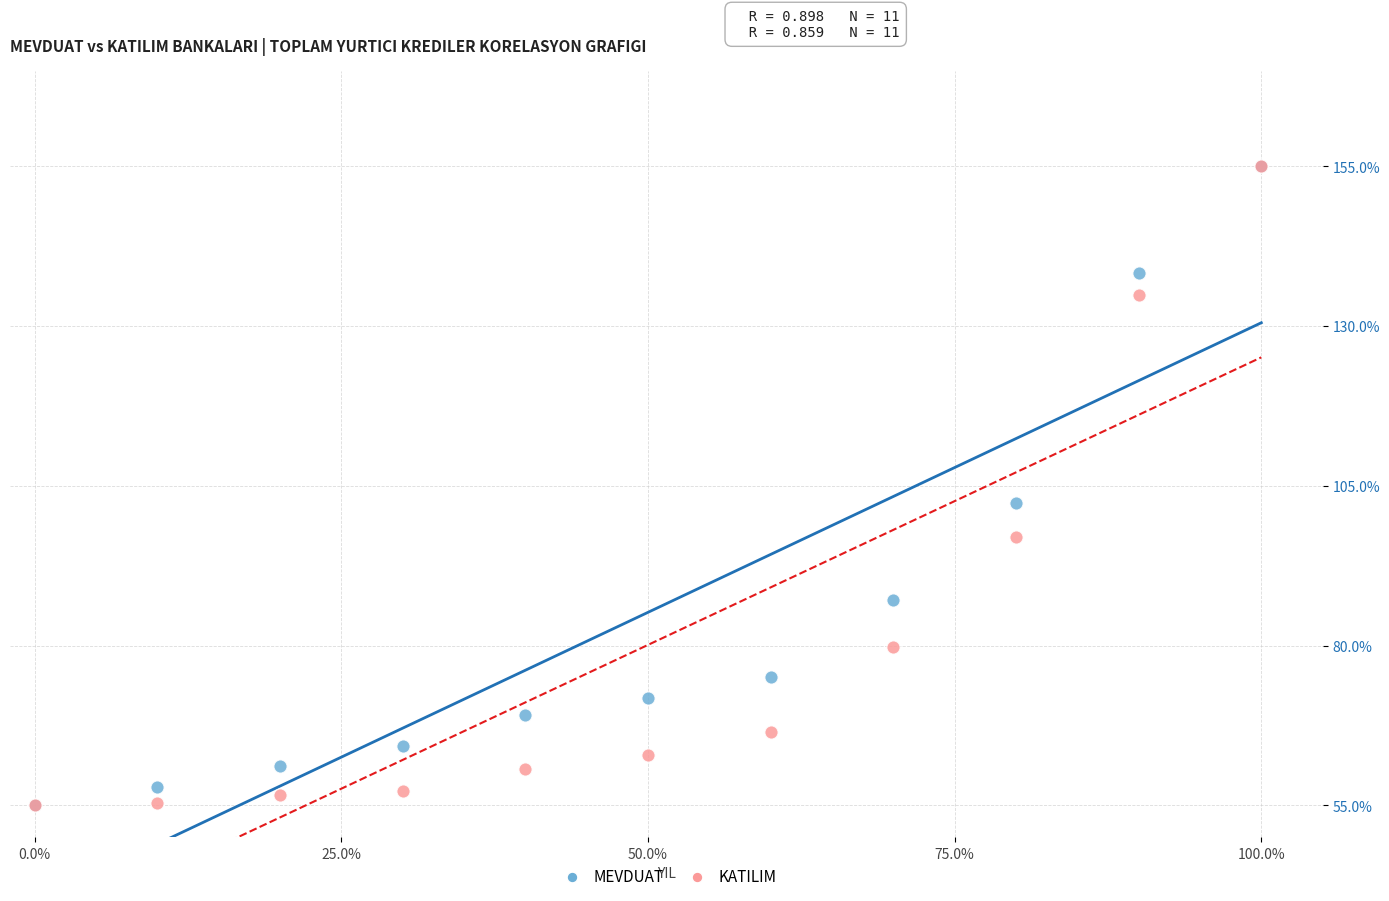

What are all the series names shown in the legend?

MEVDUAT, KATILIM